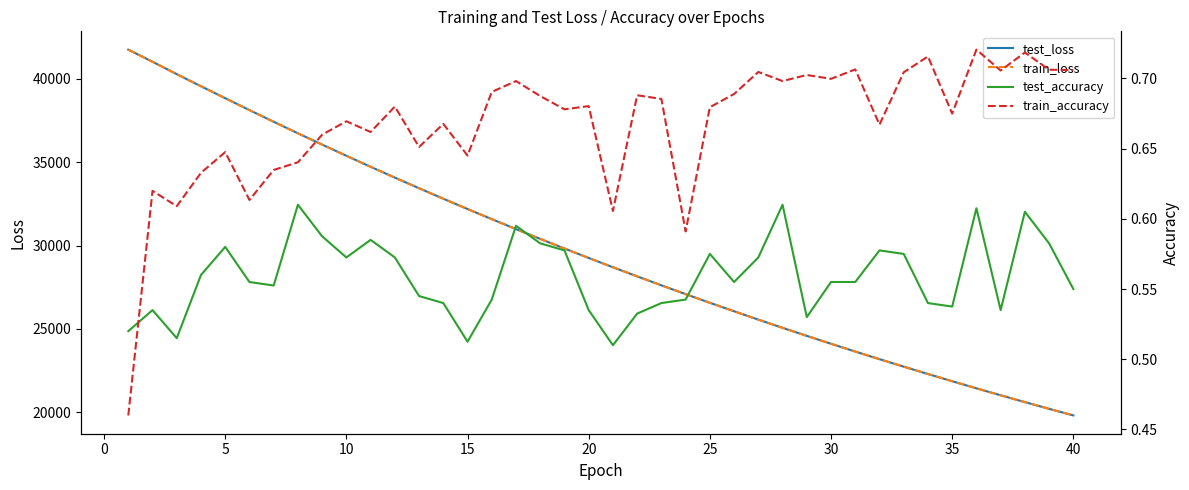

What is the maximum value for train_loss?

41756.1